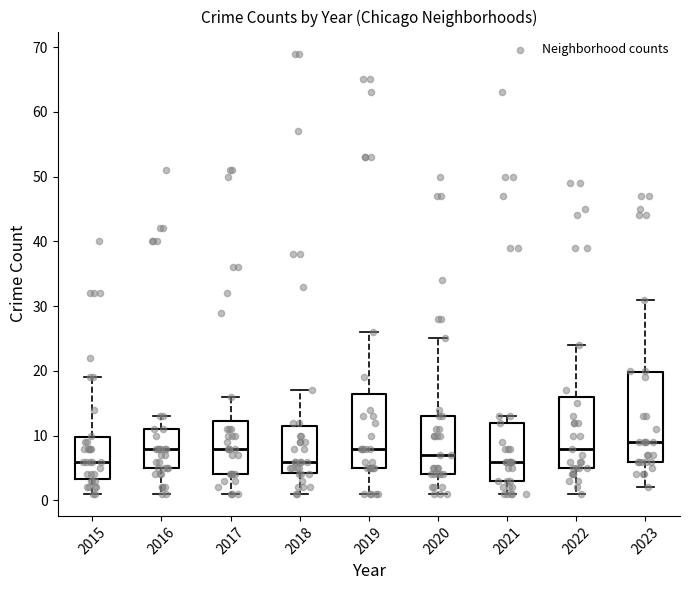

Reading left to right, transcribe this box plot: for each box, give where its median line is, the range the box spans, and where its two whiskers end, as read against the y-axis. The values are not printed on the chart, so give them approximately, as read against the axis.

2015: median 6, box 3 to 10, whiskers 1 to 19
2016: median 8, box 5 to 11, whiskers 1 to 13
2017: median 8, box 4 to 12, whiskers 1 to 16
2018: median 6, box 4 to 12, whiskers 1 to 17
2019: median 8, box 5 to 17, whiskers 1 to 26
2020: median 7, box 4 to 13, whiskers 1 to 25
2021: median 6, box 3 to 12, whiskers 1 to 13
2022: median 8, box 5 to 16, whiskers 1 to 24
2023: median 9, box 6 to 20, whiskers 2 to 31